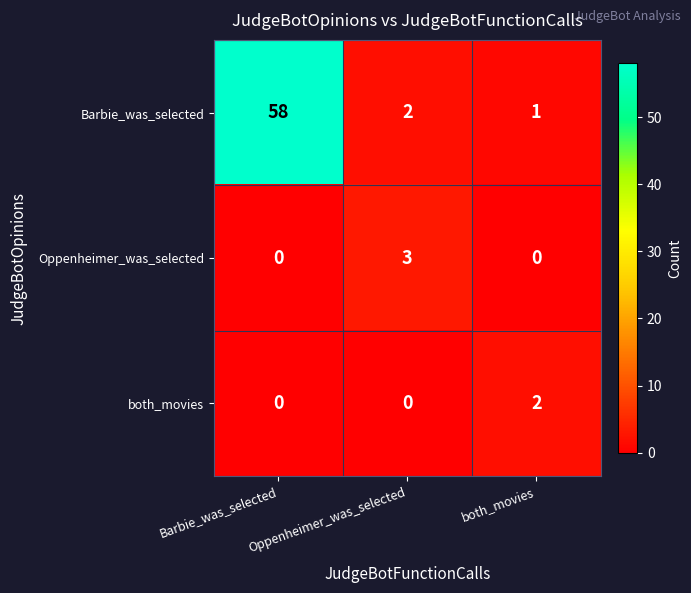

At which label does Barbie_was_selected first exceed 2?

Barbie_was_selected